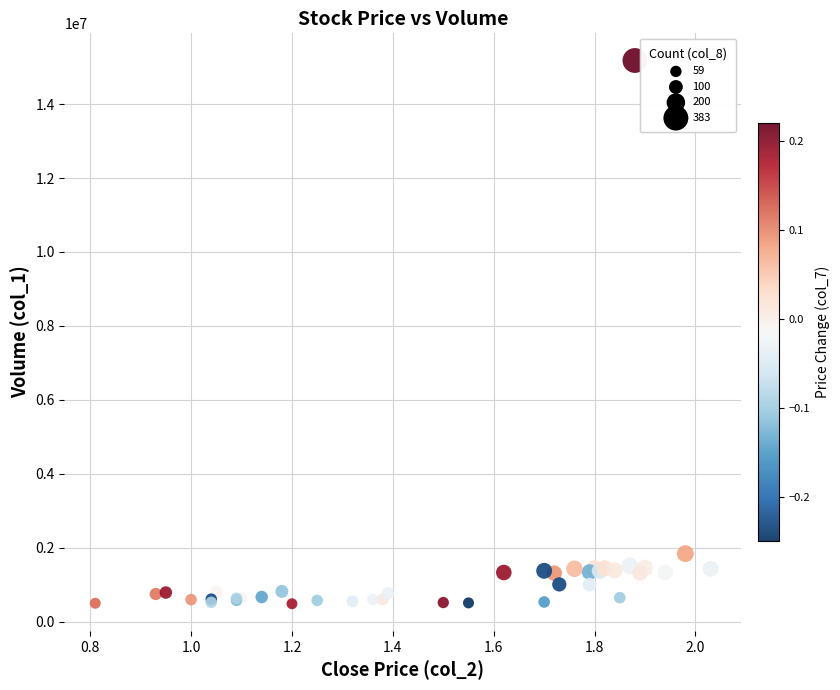

What Y value in the scatter plot is closest to 7832000?

1838000